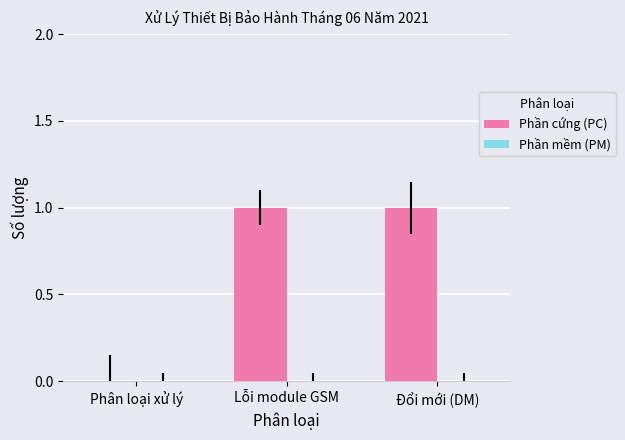

What is the change in value from Phân loại xử lý to Đổi mới (DM)?

+1